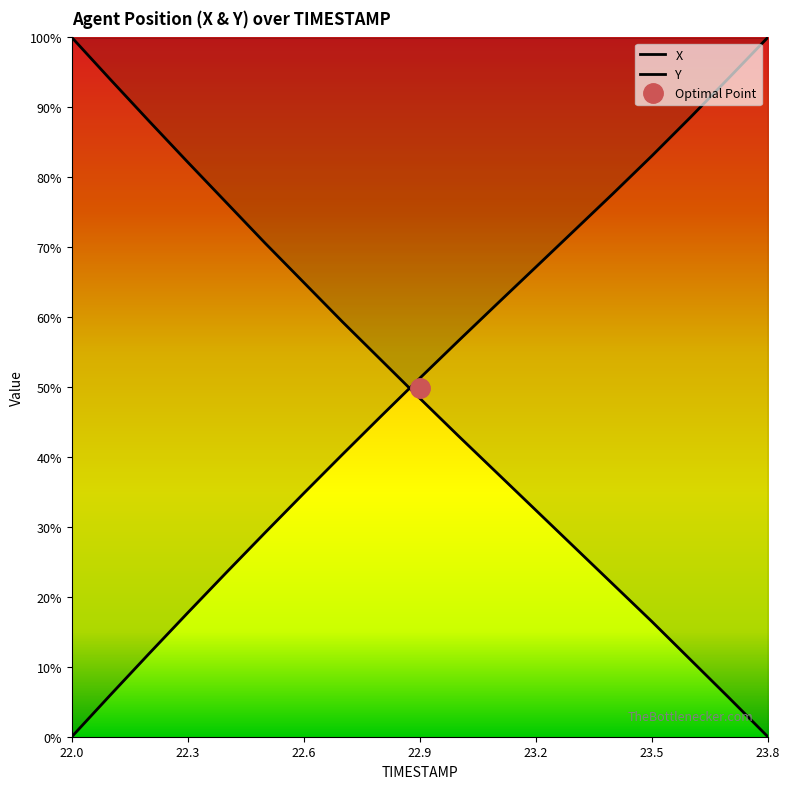

How many intersections are there between X and Y?

1